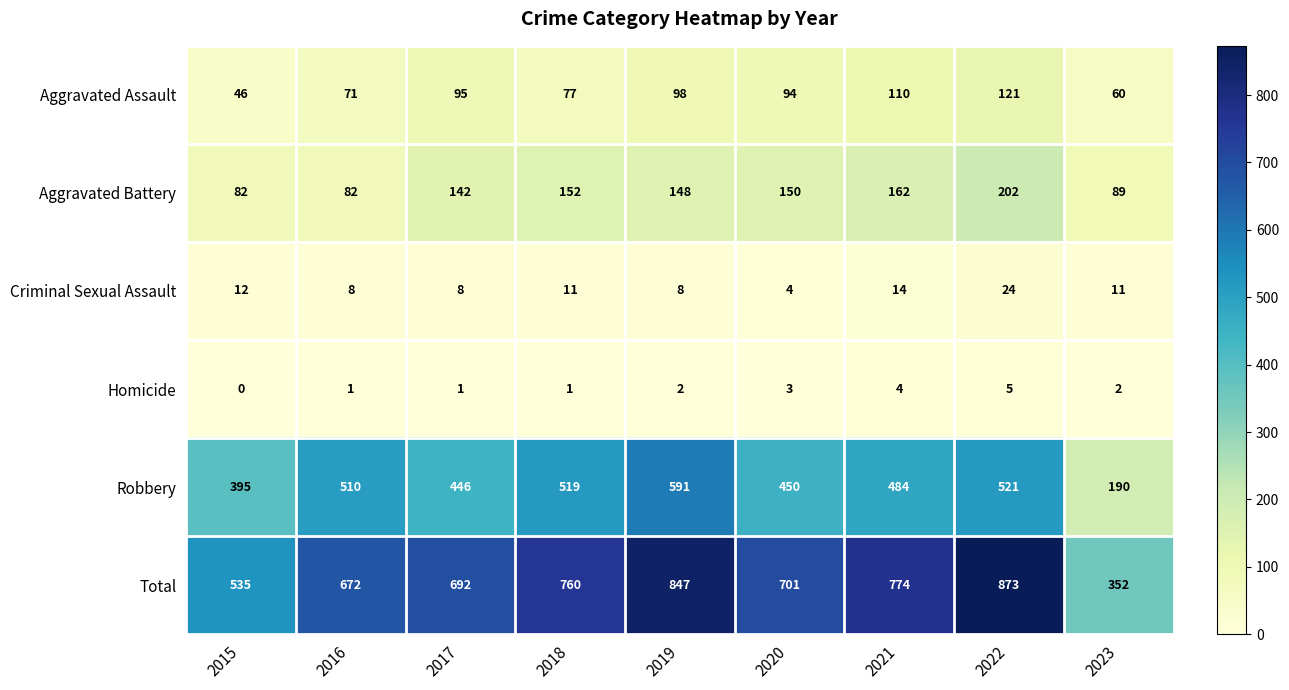

What is the sum of all Homicide values?

19